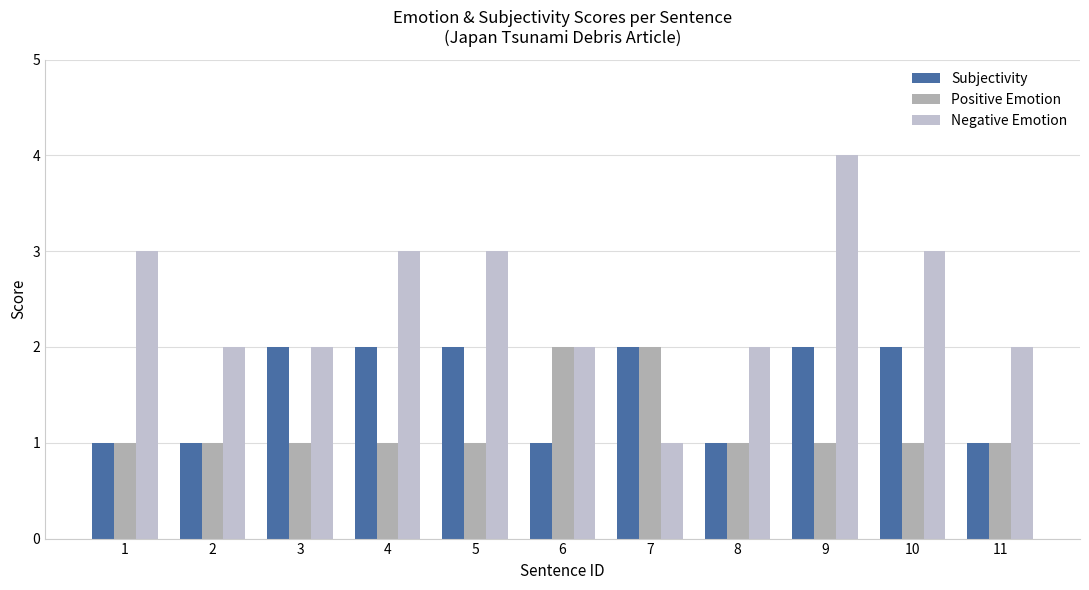

At which category is the sum across all series the highest?

9